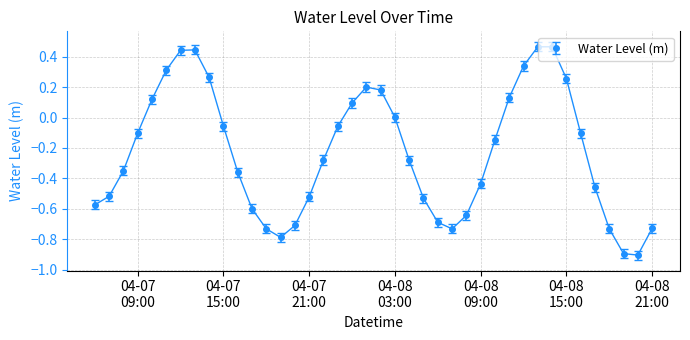

What is the smallest value displayed?

-0.9